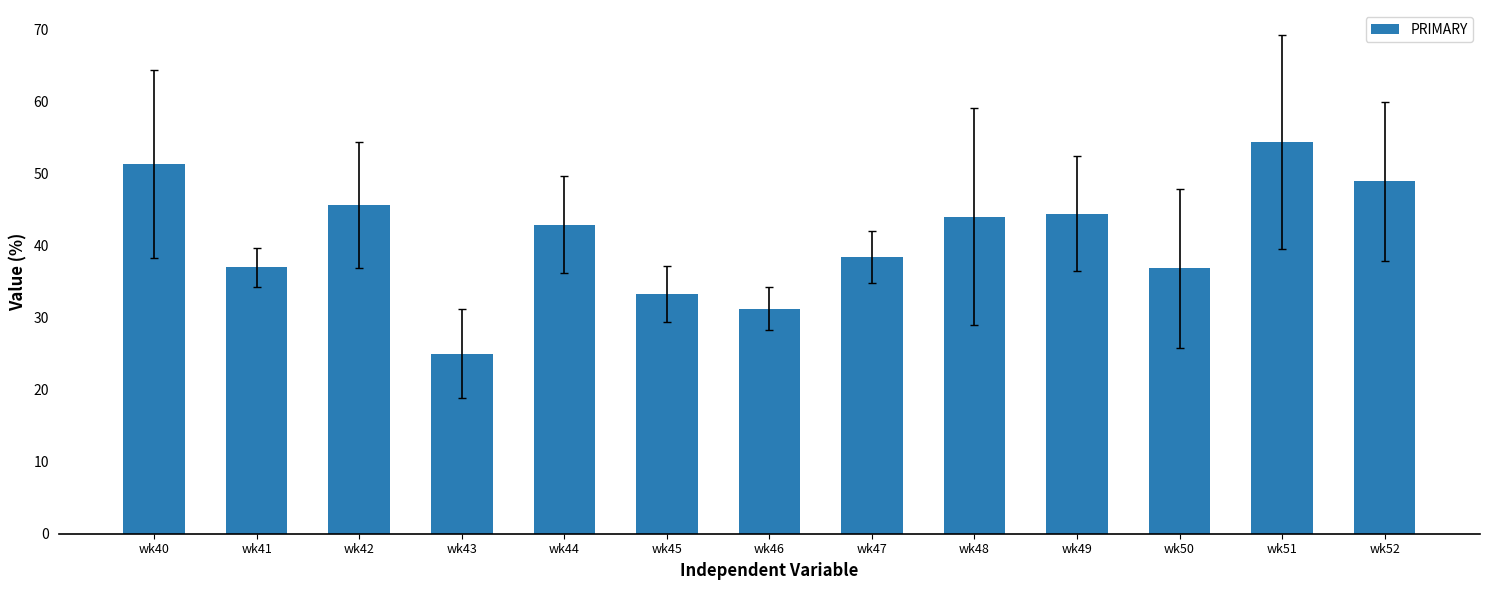

Which label corresponds to the smallest value in the chart?

wk43